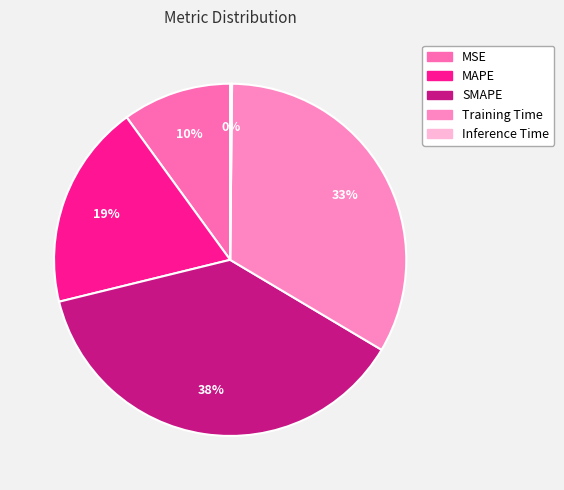

The Inference Time slice represents 13% of the pie. True or false?

False